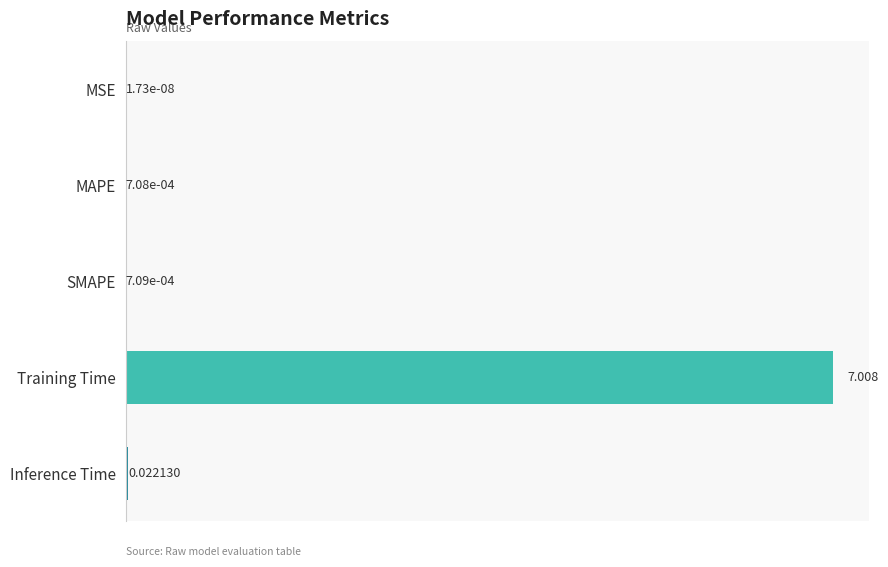

Where is the data nearest to the value 3?

Inference Time